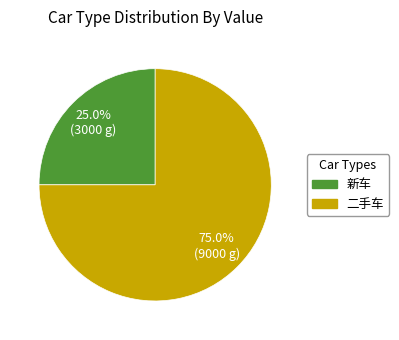

Rank the categories by value from highest to lowest.

二手车, 新车